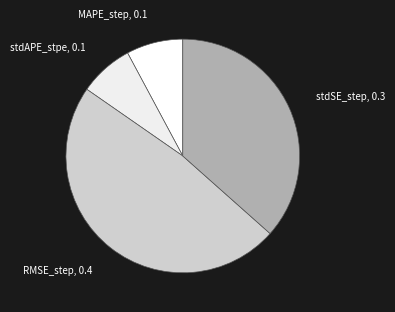

How many segments does this pie chart have?

4